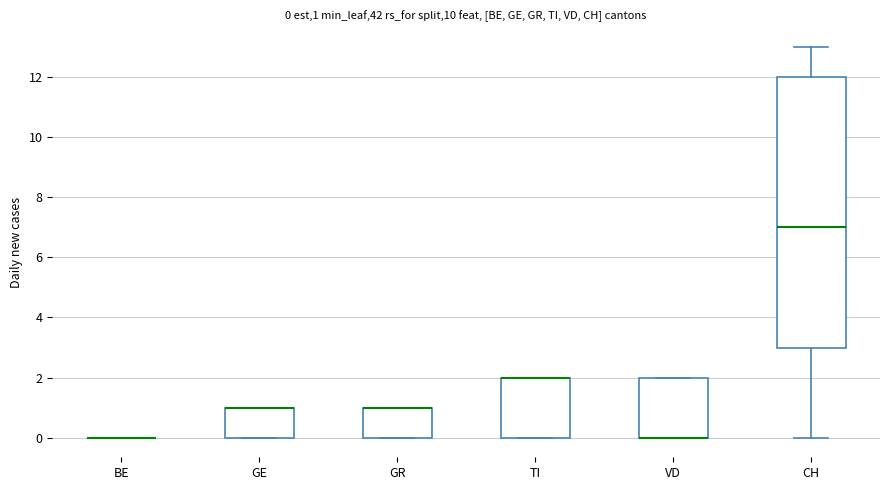

Which box is the tallest, from its lower edge to its upper edge?

CH